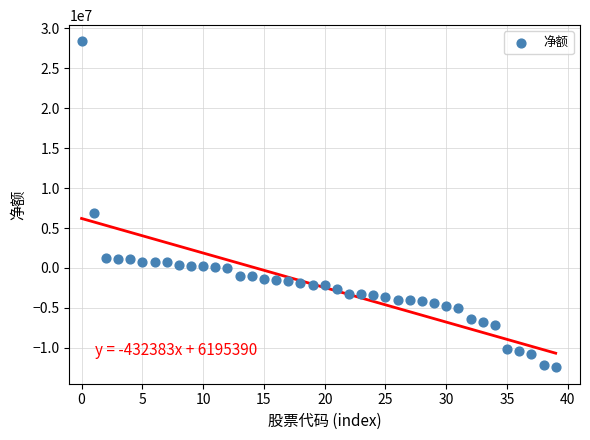

What Y value in the scatter plot is closest to 7949945?

6842912